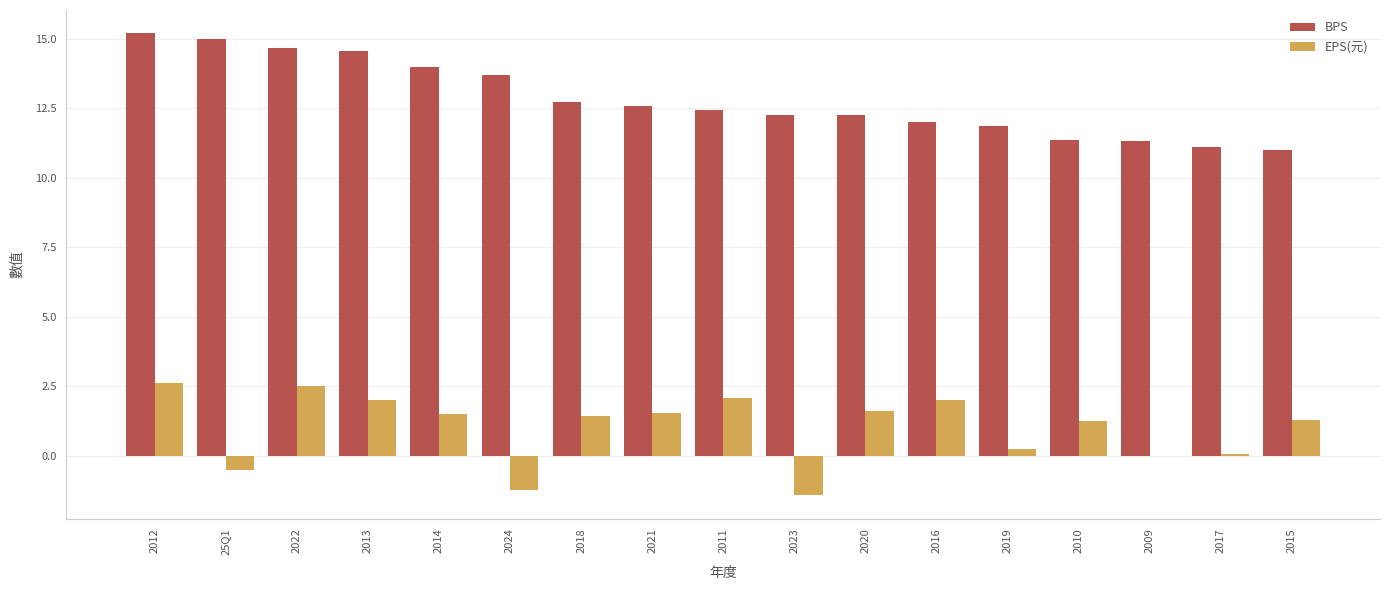

Where does the EPS(元) series first go above 1?

2012